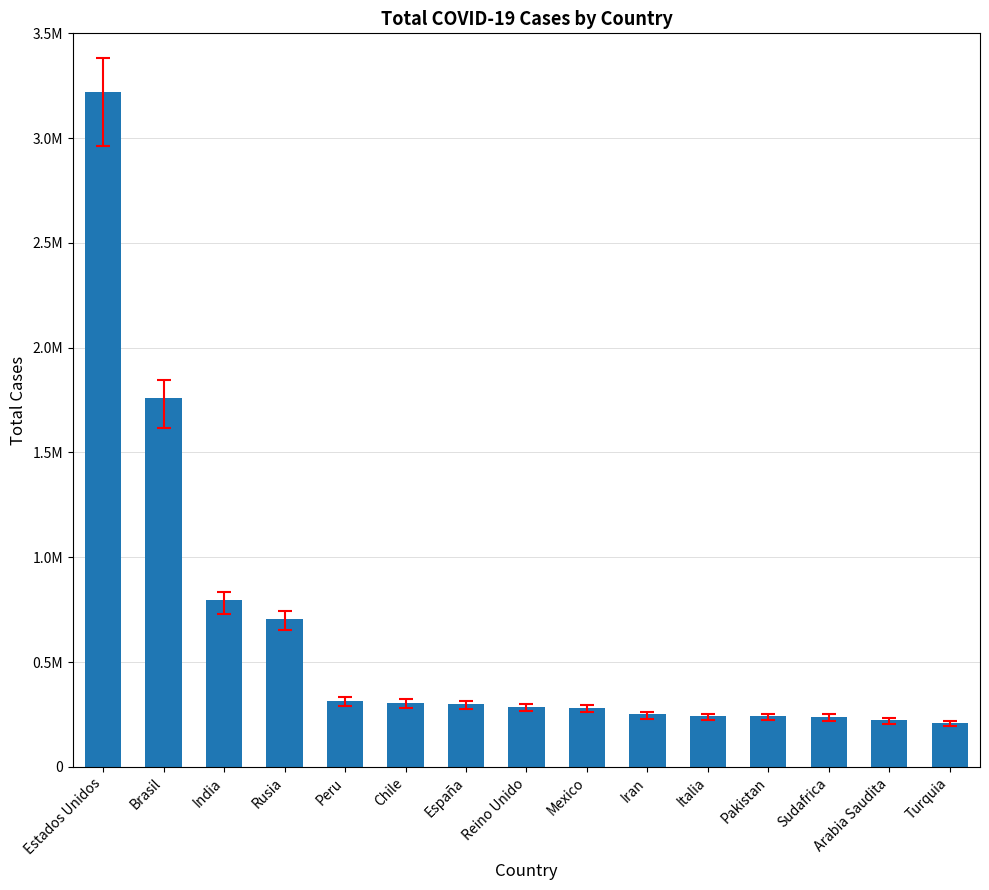

List the labels in order of value, smallest first.

Turquia, Arabia Saudita, Sudafrica, Pakistan, Italia, Iran, Mexico, Reino Unido, España, Chile, Peru, Rusia, India, Brasil, Estados Unidos